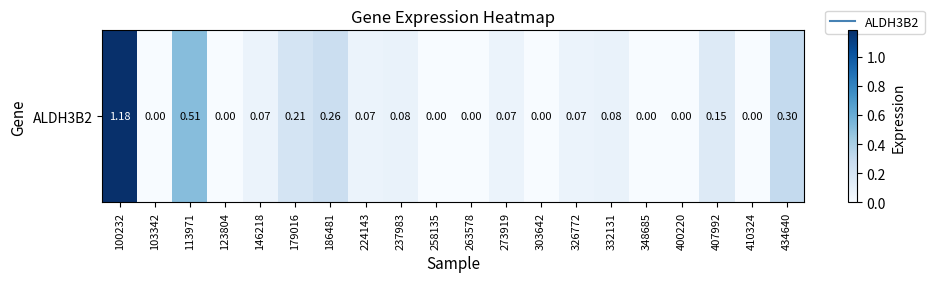

Reading left to right, what are all the values shown in this chart?

100232=1.2	103342=0.0	113971=0.5	123804=0.0	146218=0.1	179016=0.2	186481=0.3	224143=0.1	237983=0.1	258135=0.0	263578=0.0	273919=0.1	303642=0.0	326772=0.1	332131=0.1	348685=0.0	400220=0.0	407992=0.1	410324=0.0	434640=0.3